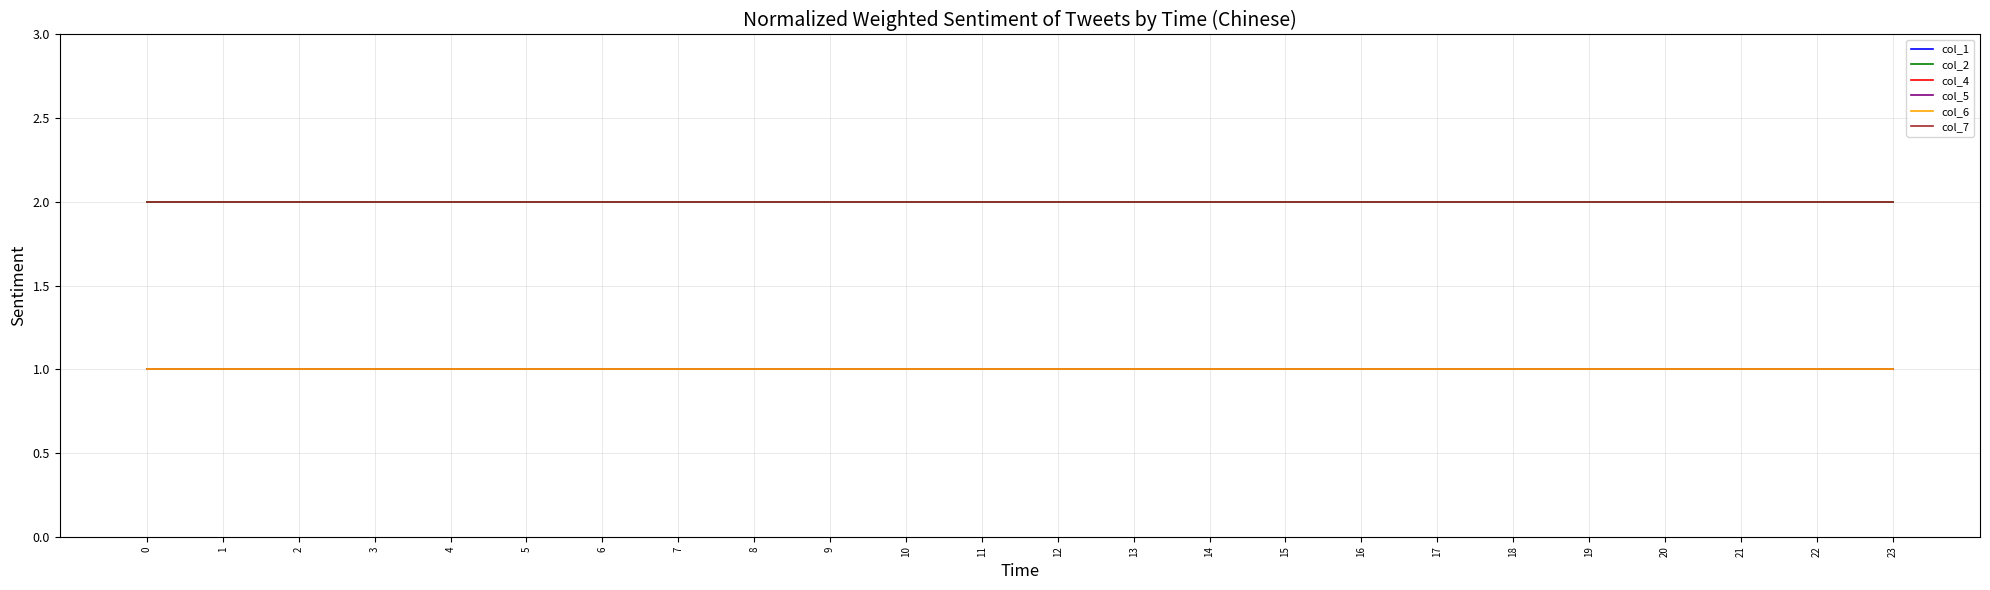

Does the chart have visible grid lines?

Yes